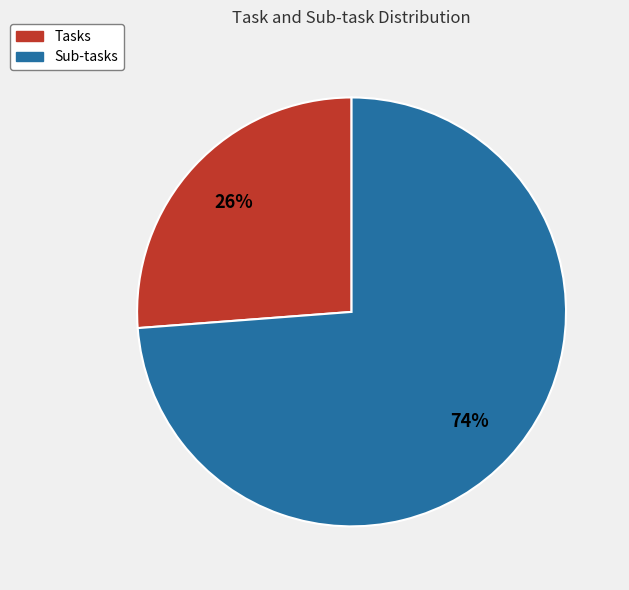

Is Sub-tasks the majority of the pie?

Yes